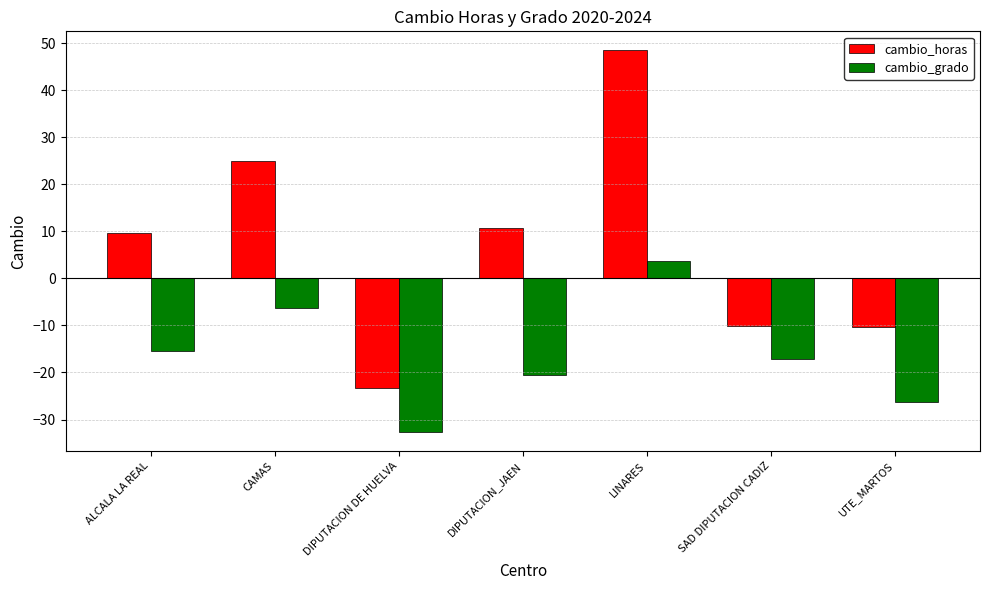

How many values in the cambio_grado series are below -17?

4